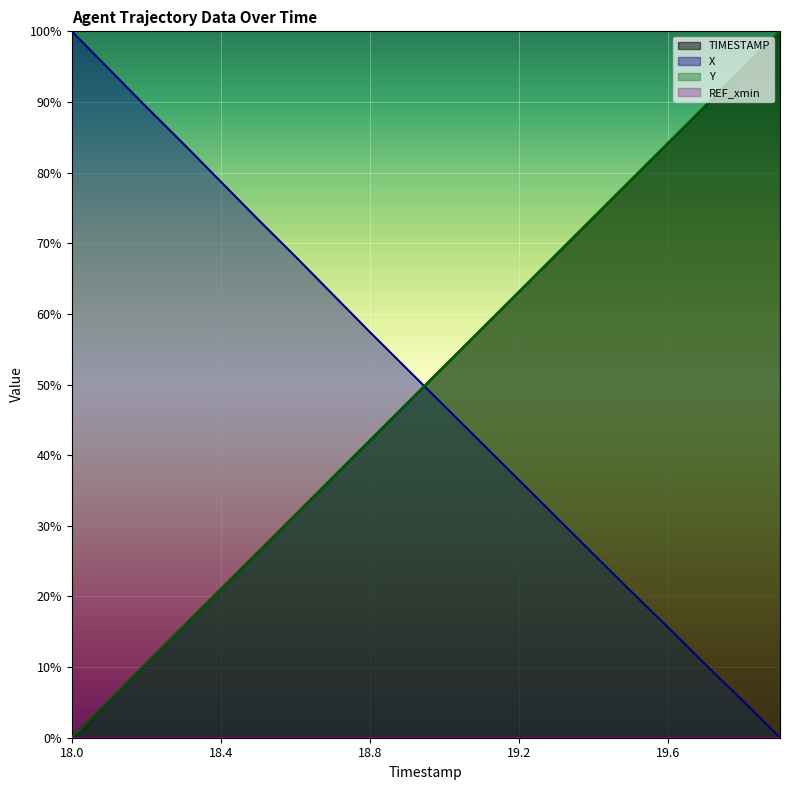

Which series has the largest range (max minus min)?

TIMESTAMP